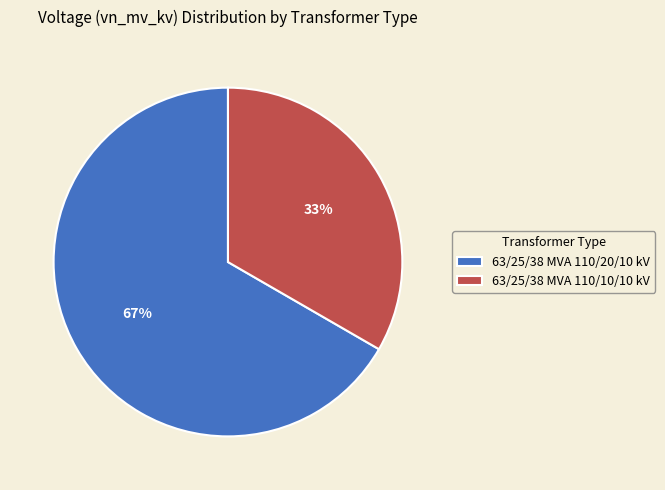

To the nearest percent, what is the average slice percentage?

50%